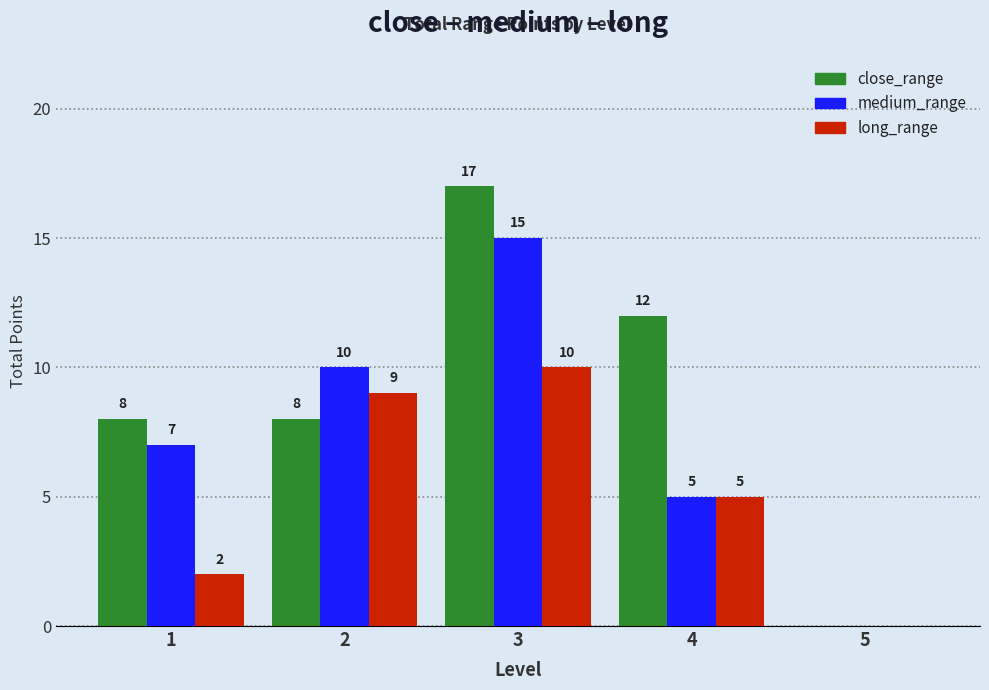

Reading right to left, what are all the values shown in this chart?

close_range: 0	12	17	8	8
medium_range: 0	5	15	10	7
long_range: 0	5	10	9	2